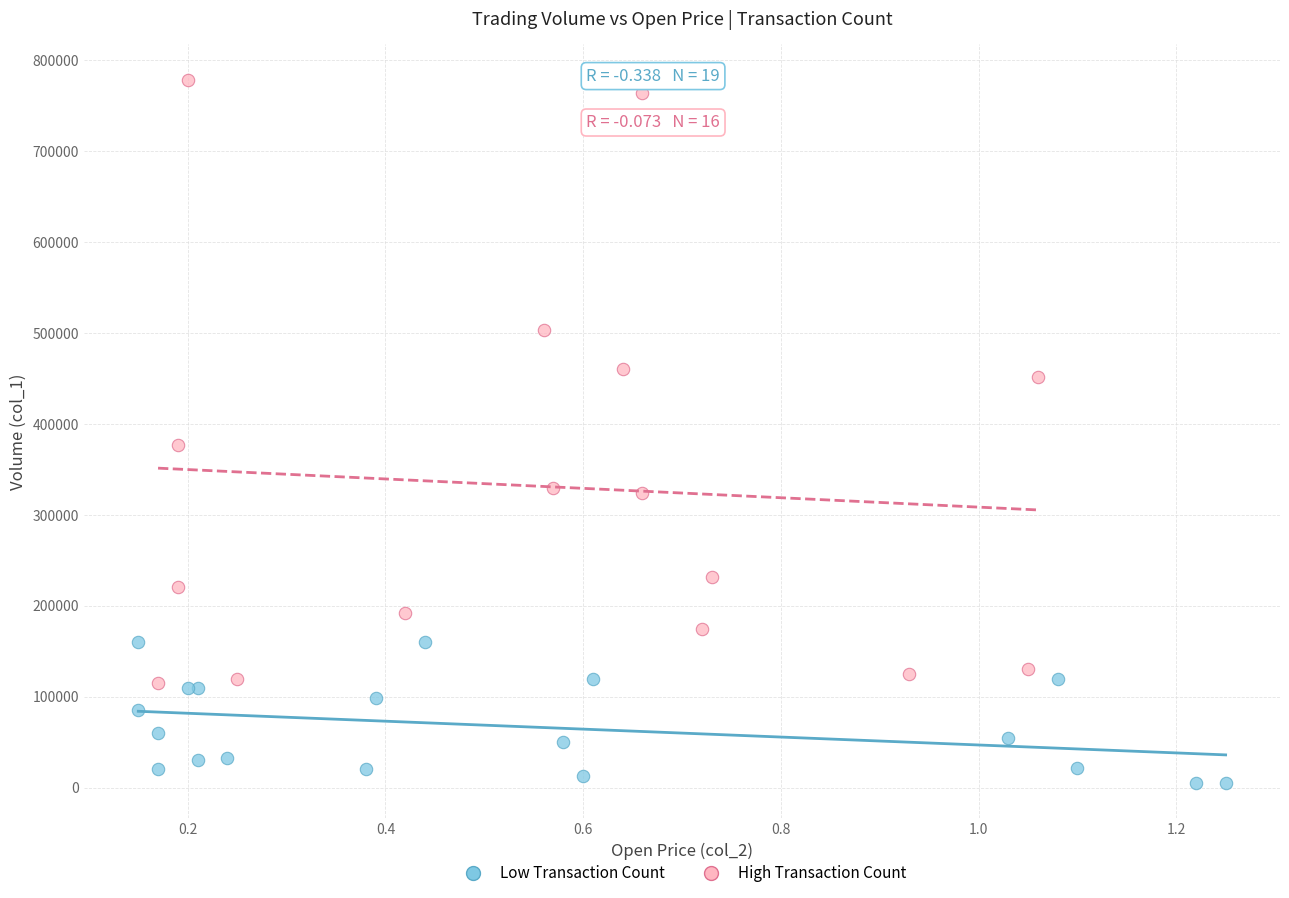

Which series has the largest Y range (max minus min)?

High Transaction Count